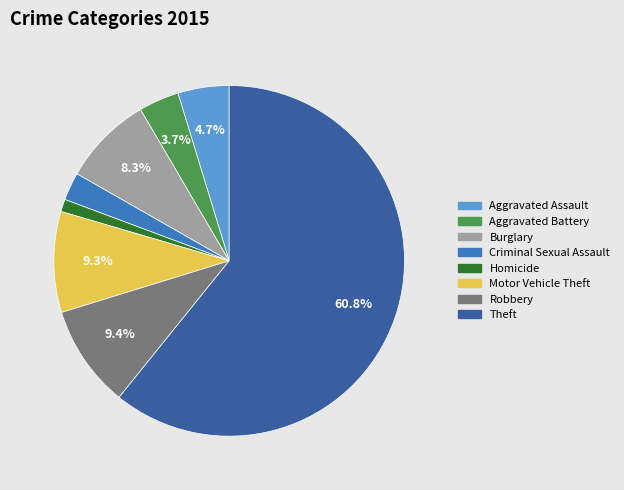

Is there a majority slice in this chart?

Yes